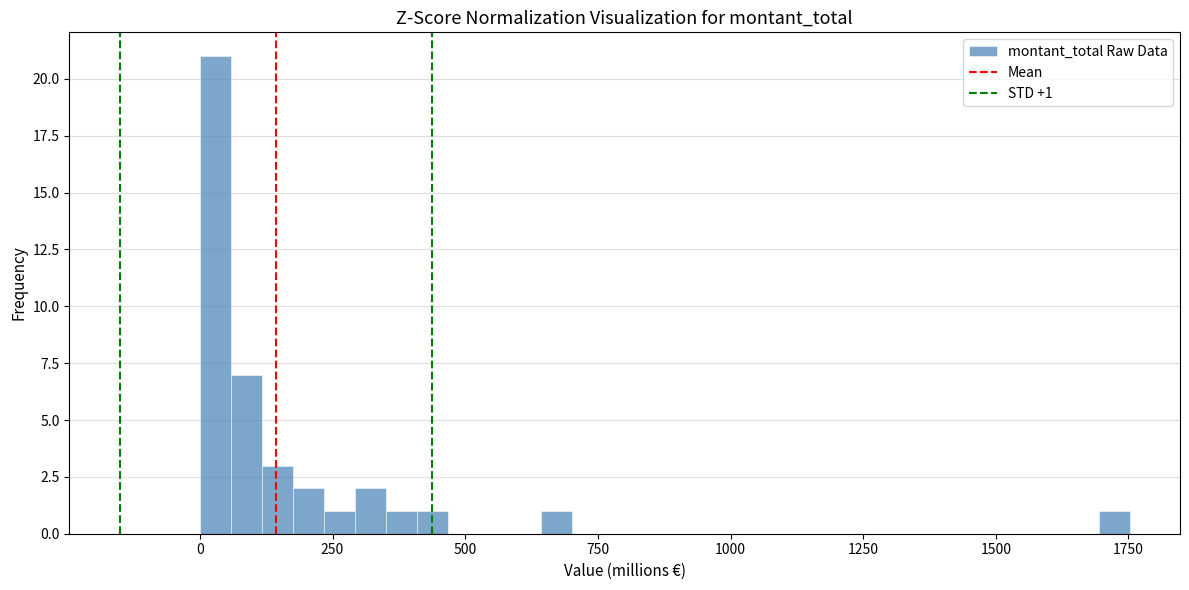

Around what value on the x-axis is the tallest bar? Give the approximate position of its centre, as read against the axis.

50